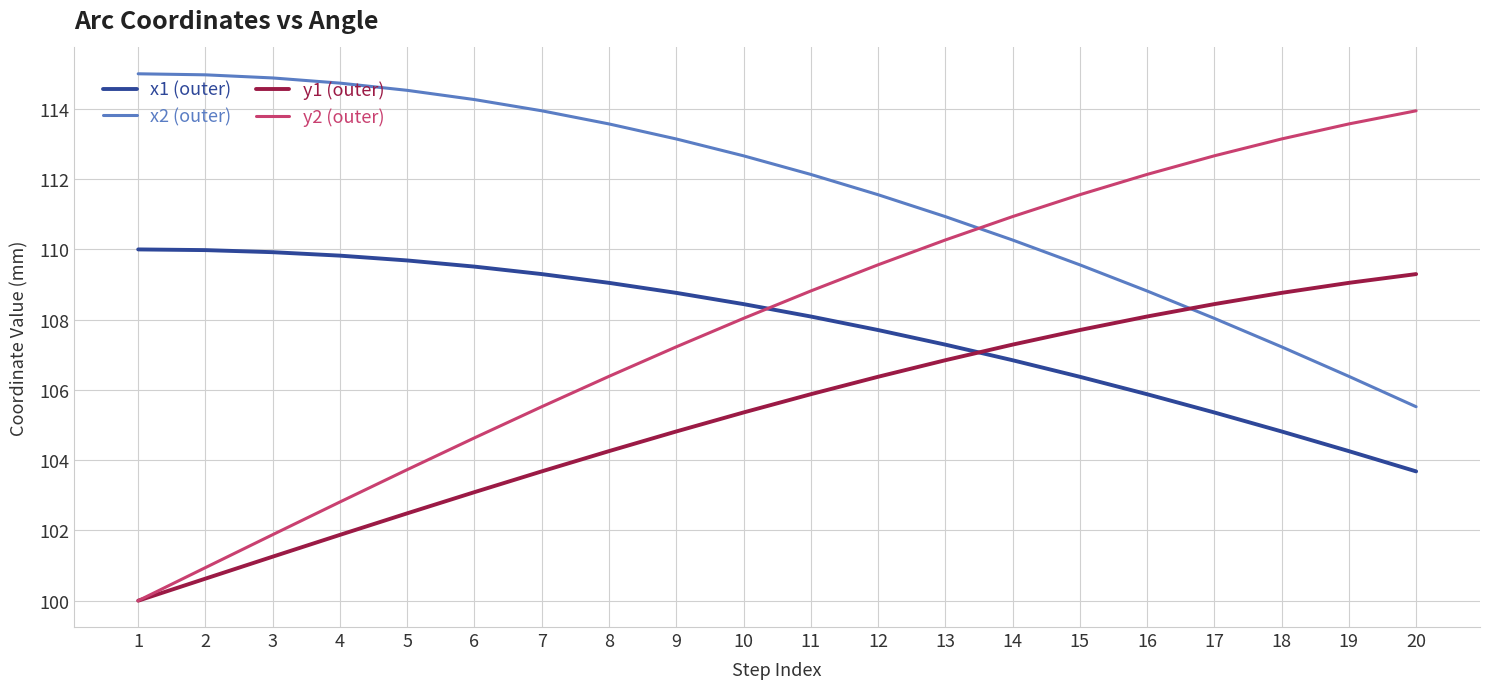

What is the greatest value displayed?

115.0